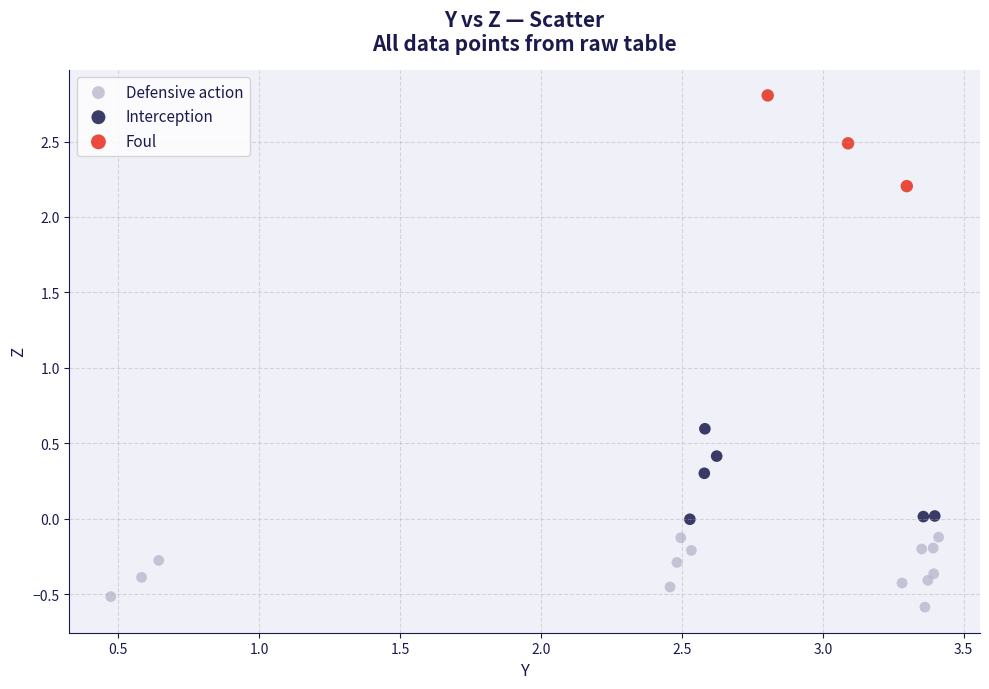

Which series contains the lowest Y value?

Defensive action